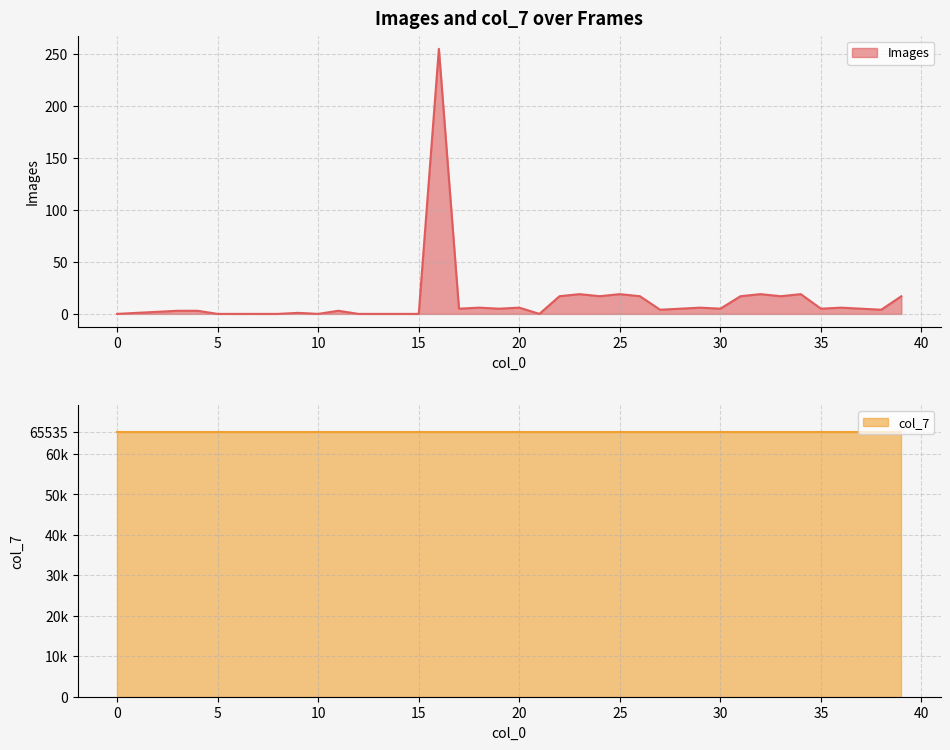

What value does the data have at 37?

5